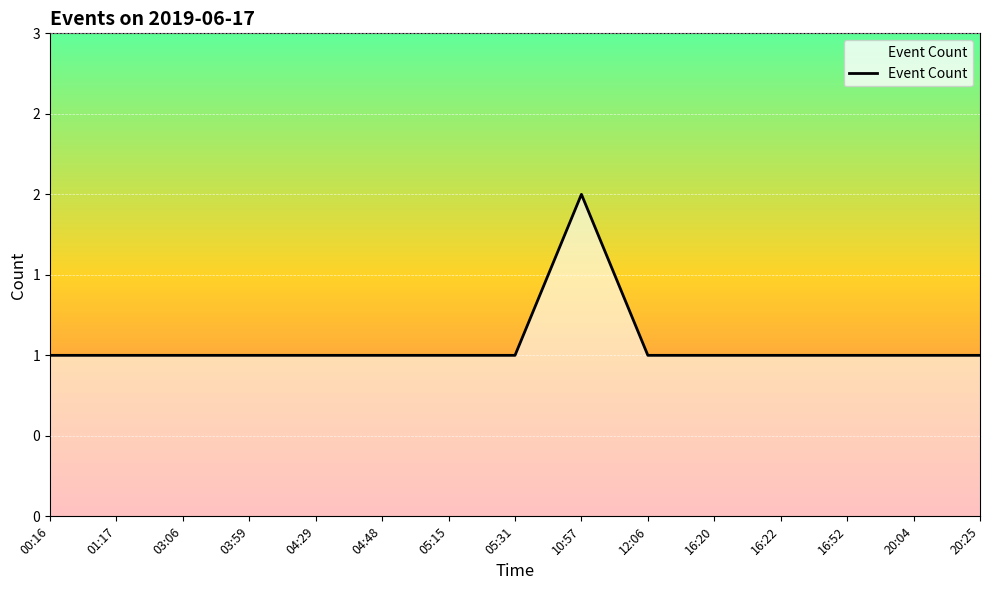

At which label is the value closest to 1?

00:16